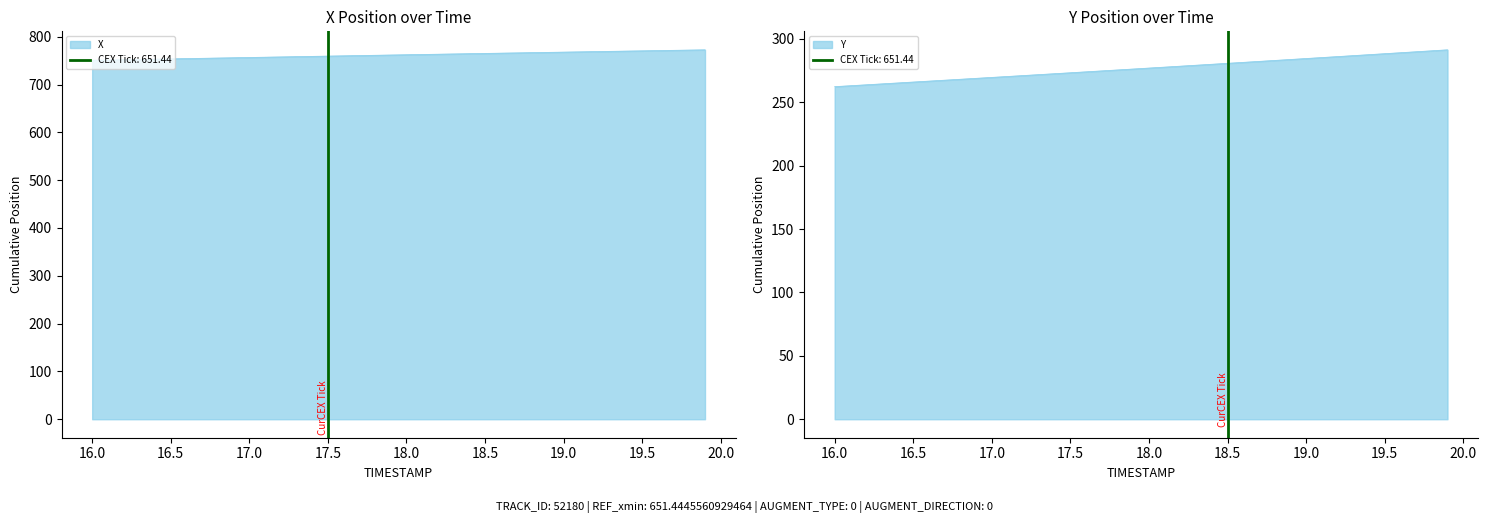

List the series in order of their peak value, highest first.

X, Y